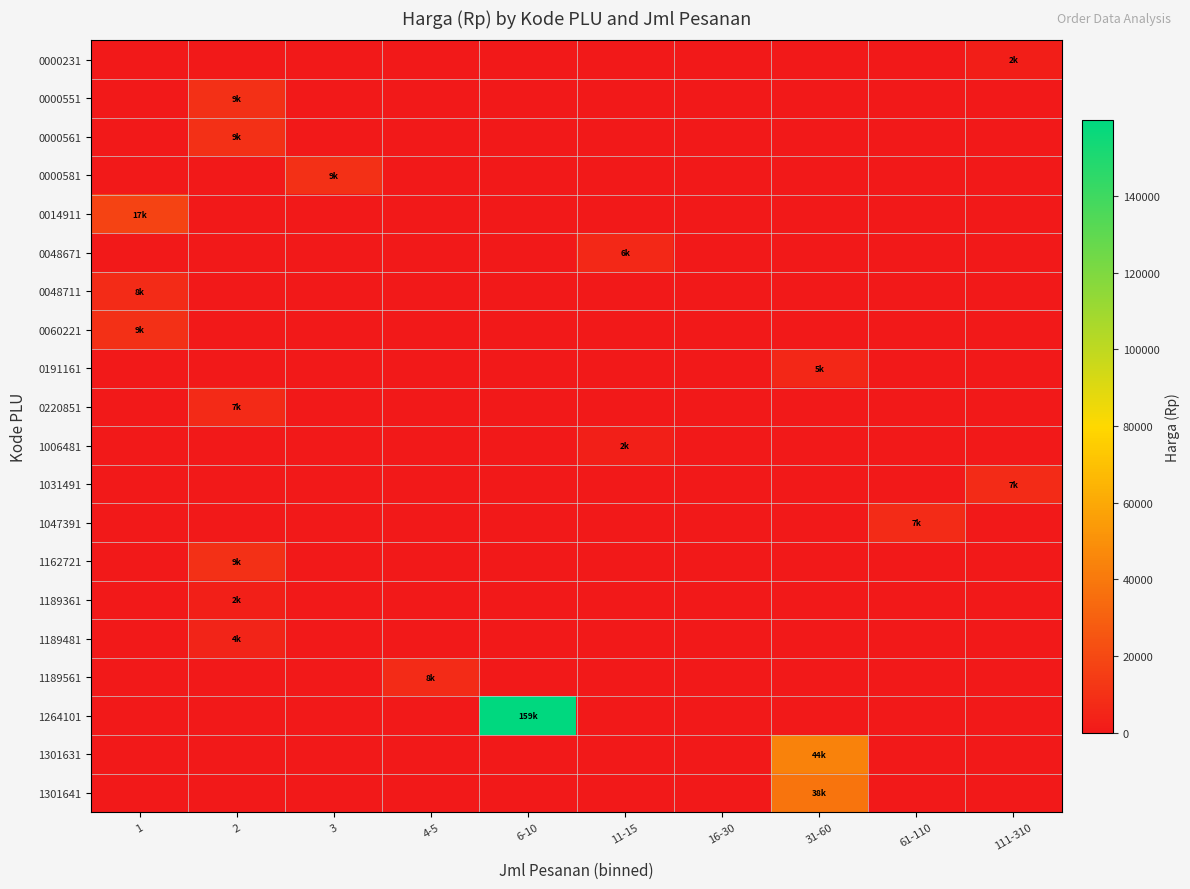

Which series has the largest range (max minus min)?

1264101